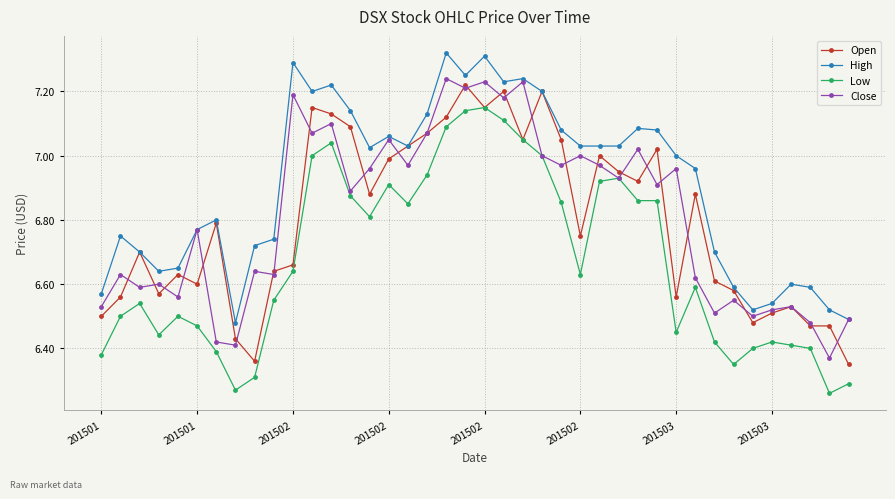

True or false: Low and High cross at least once.

False